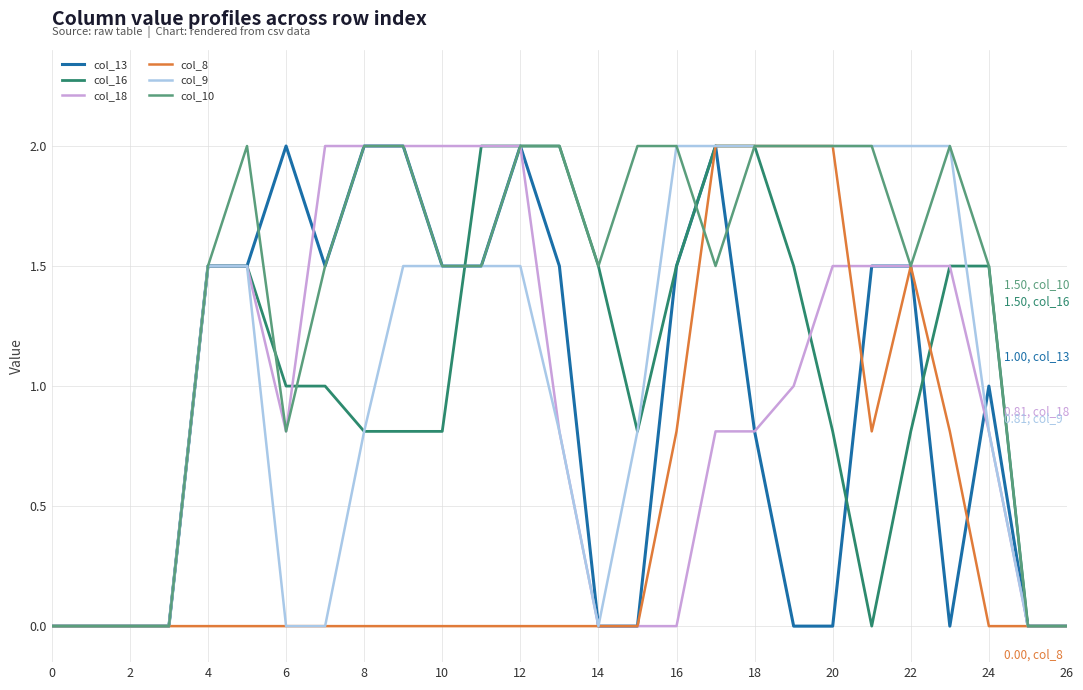

True or false: col_16 and col_10 cross at least once.

True